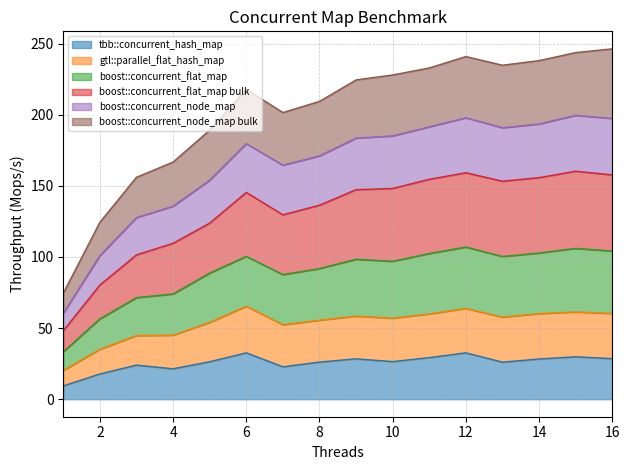

The tbb::concurrent_hash_map series shows 32.6 at 12. True or false?

True